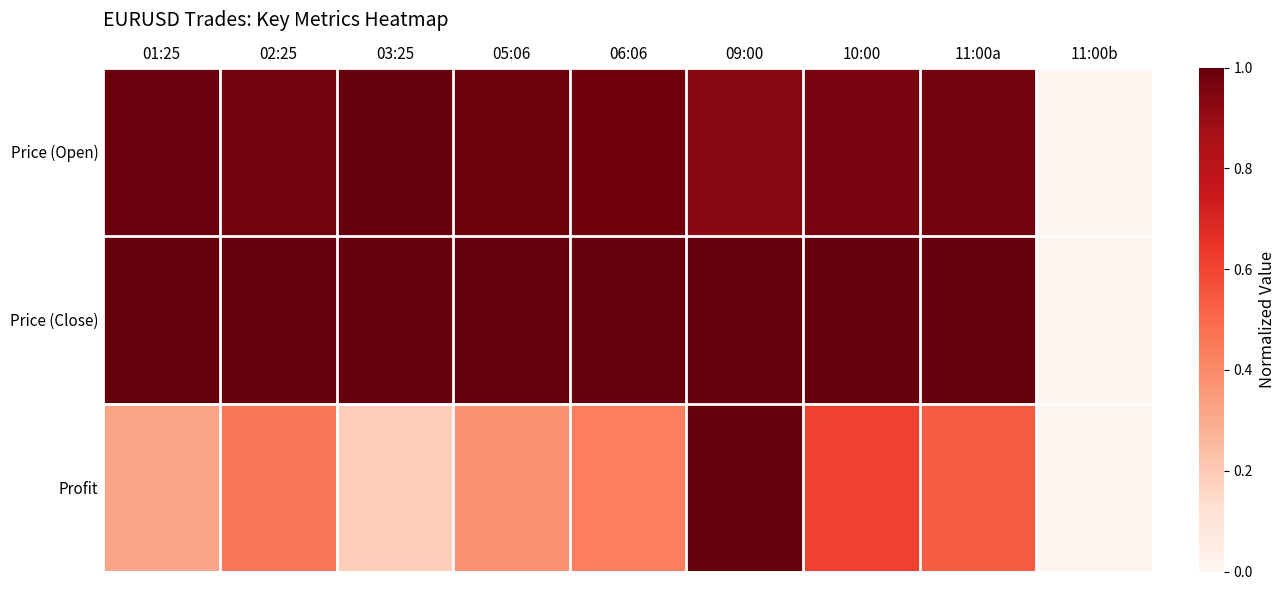

Reading left to right, what are all the values shown in this chart?

Price (Open): 01:25=1.0	02:25=1.0	03:25=1.0	05:06=1.0	06:06=1.0	09:00=0.9	10:00=1.0	11:00a=1.0	11:00b=0.0
Price (Close): 01:25=1.0	02:25=1.0	03:25=1.0	05:06=1.0	06:06=1.0	09:00=1.0	10:00=1.0	11:00a=1.0	11:00b=0.0
Profit: 01:25=0.3	02:25=0.5	03:25=0.2	05:06=0.4	06:06=0.4	09:00=1.0	10:00=0.6	11:00a=0.5	11:00b=0.0